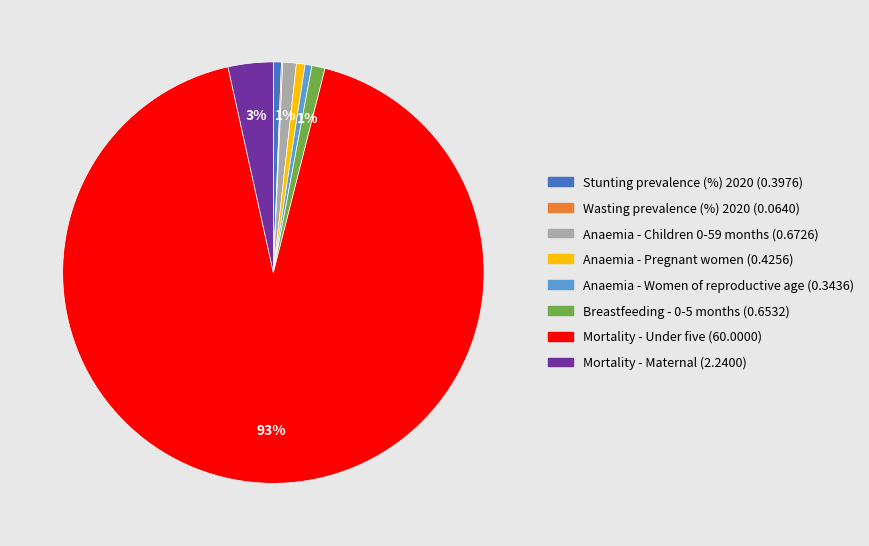

To the nearest percent, what is the combined percentage of Anaemia - Pregnant women and Anaemia - Children 0-59 months?

2%